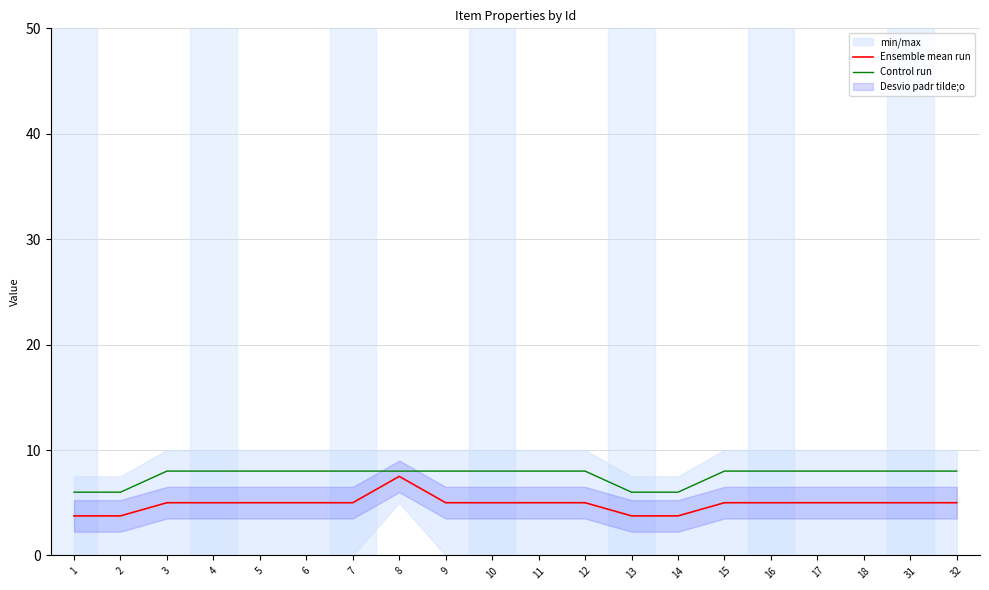

Reading left to right, transcribe all the data shown in this chart.

Ensemble mean run: 1=3.8	2=3.8	3=5.0	4=5.0	5=5.0	6=5.0	7=5.0	8=7.5	9=5.0	10=5.0	11=5.0	12=5.0	13=3.8	14=3.8	15=5.0	16=5.0	17=5.0	18=5.0	31=5.0	32=5.0
Control run: 1=6.0	2=6.0	3=8.0	4=8.0	5=8.0	6=8.0	7=8.0	8=8.0	9=8.0	10=8.0	11=8.0	12=8.0	13=6.0	14=6.0	15=8.0	16=8.0	17=8.0	18=8.0	31=8.0	32=8.0